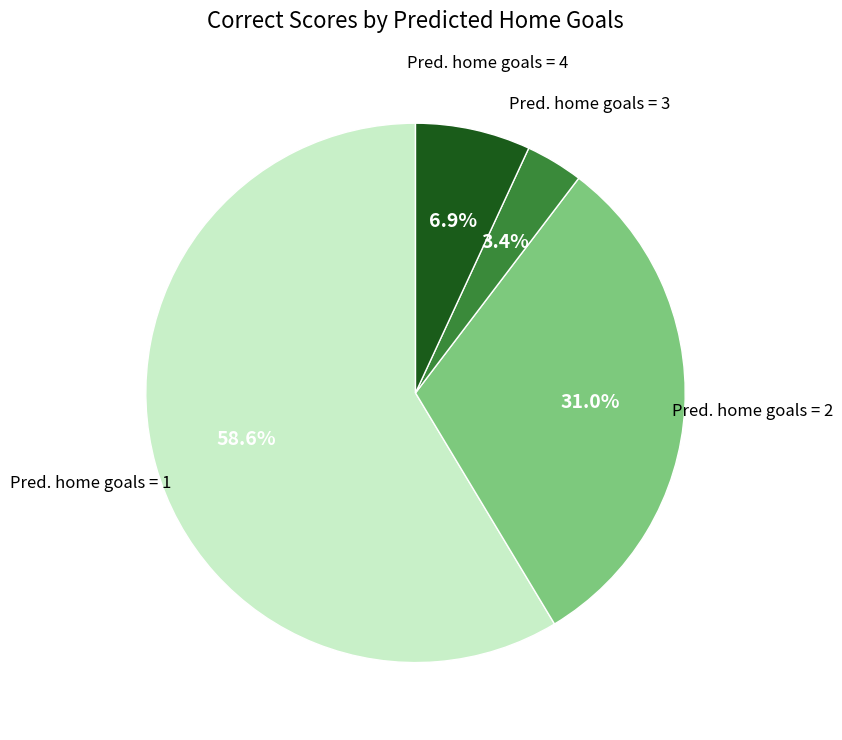

Is there a majority slice in this chart?

Yes